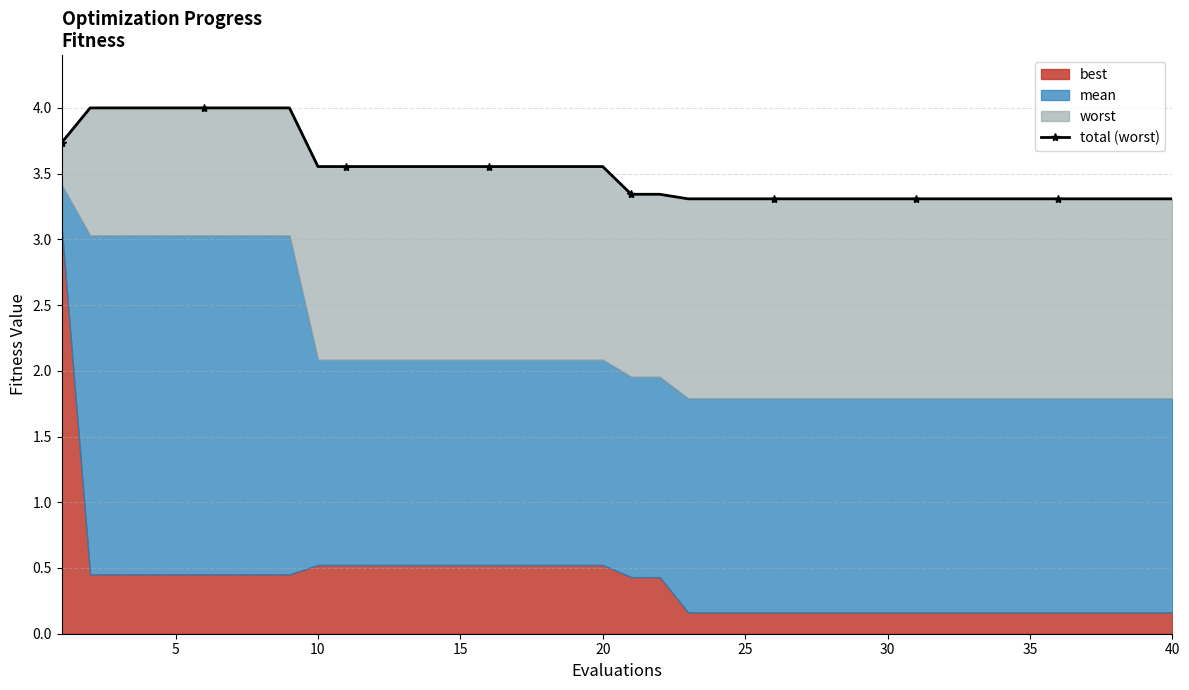

Does the chart have visible grid lines?

Yes